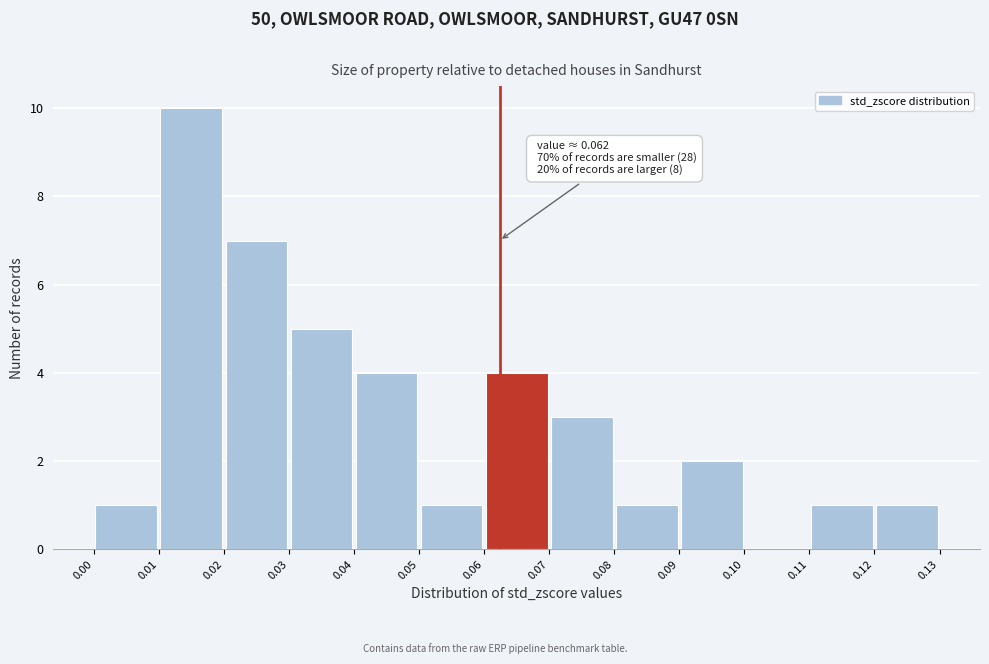

Over which range of the x-axis is the bar tallest?

0.01 to 0.02